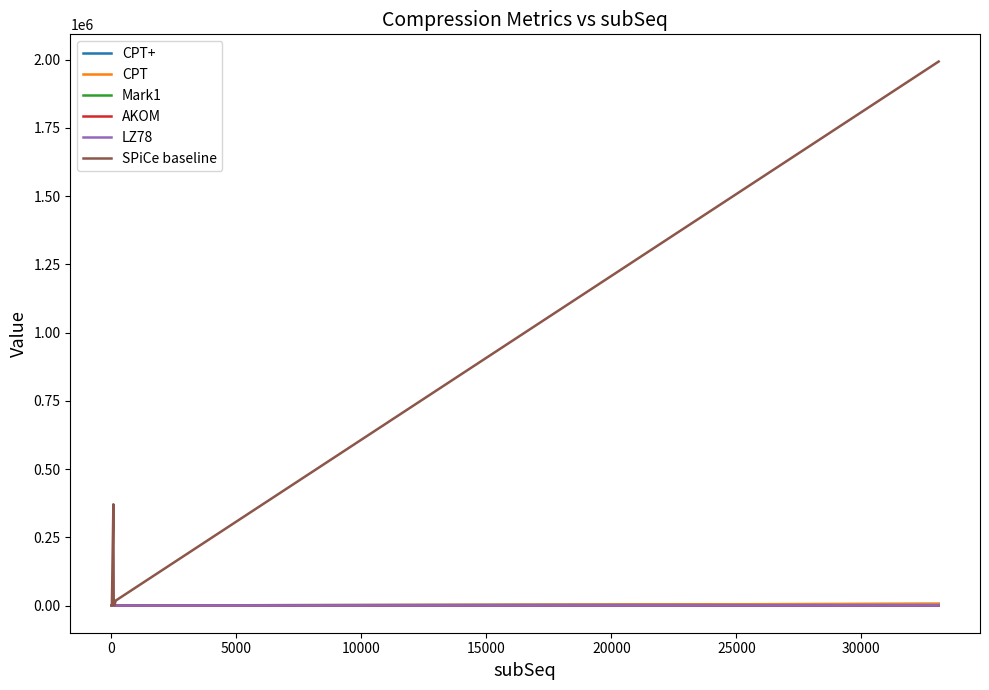

What is the greatest value displayed?

1992633.0